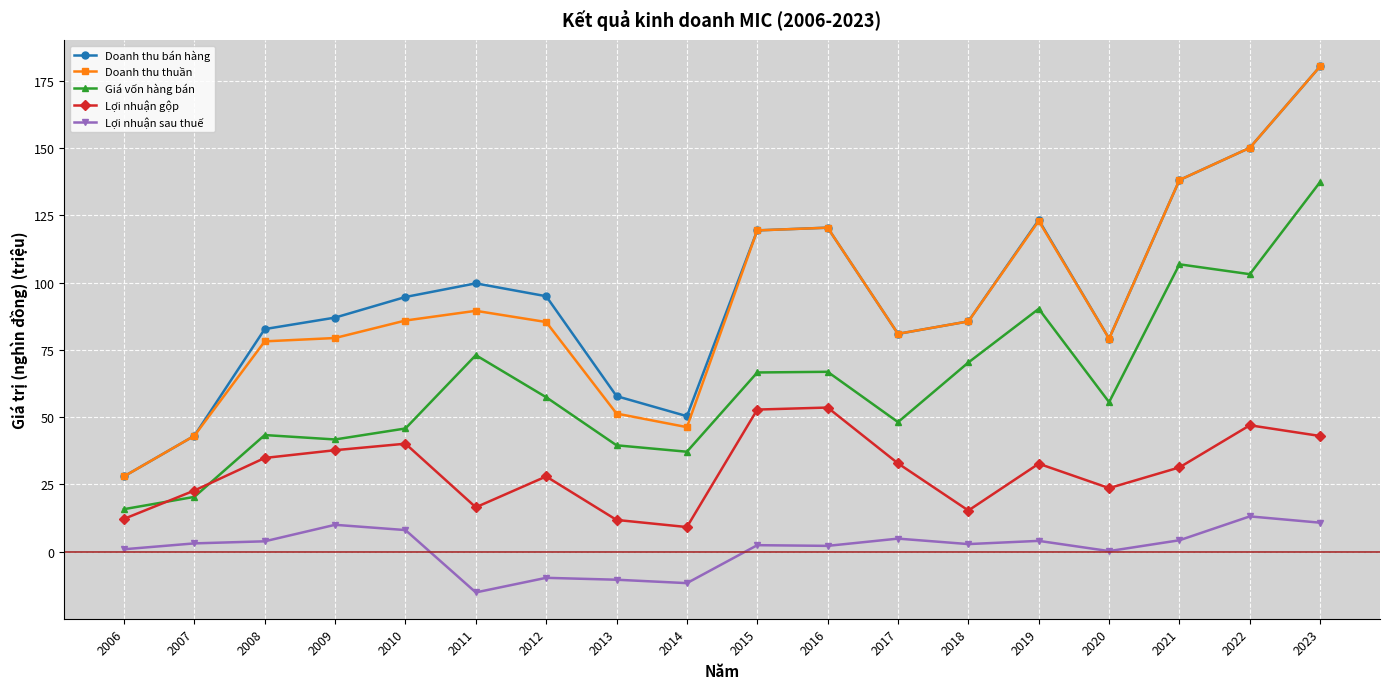

Where is the first local minimum for Doanh thu bán hàng?

2014